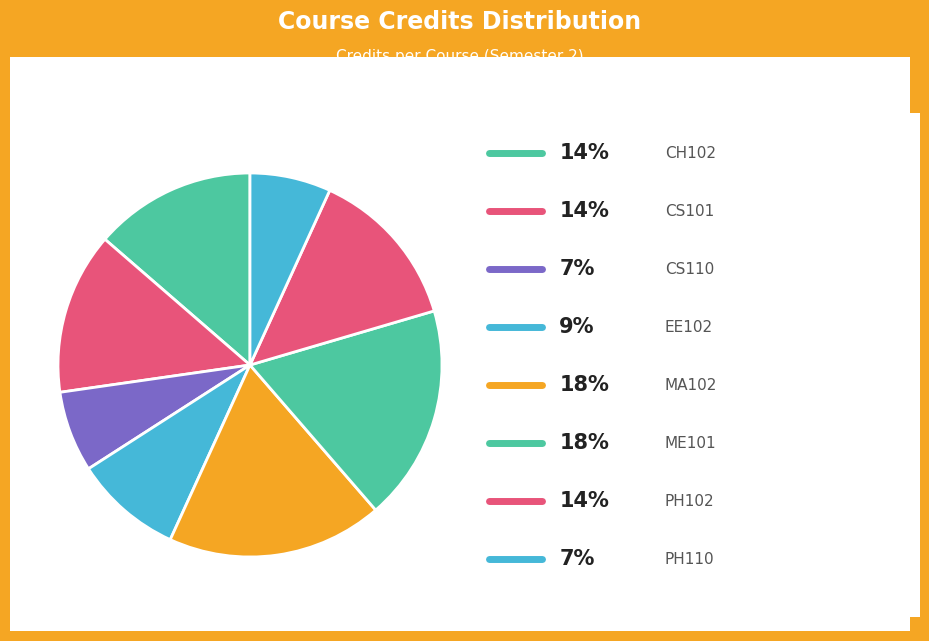

Count the number of slices in the pie.

8